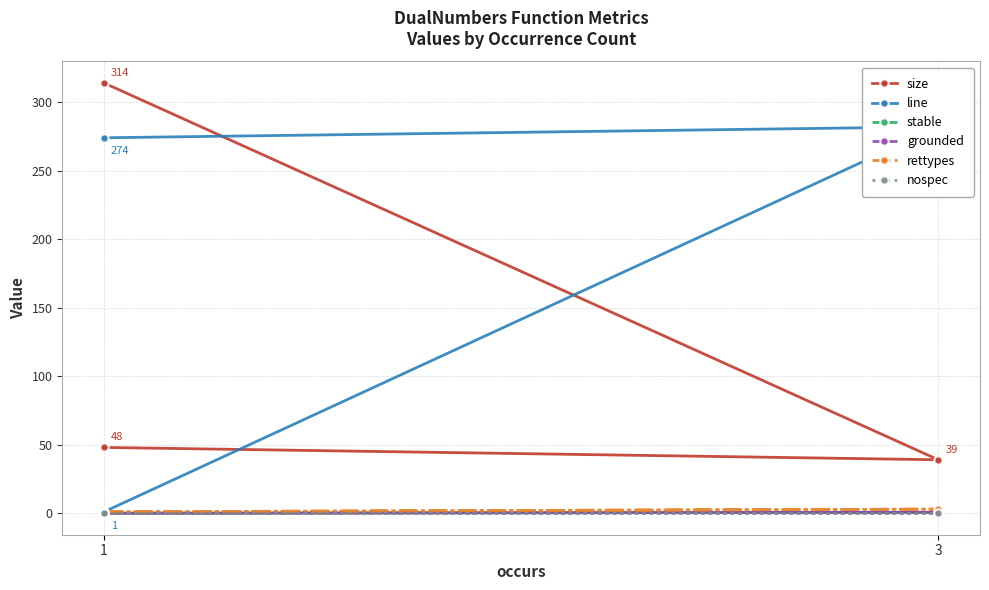

At which label does nospec reach its minimum?

1